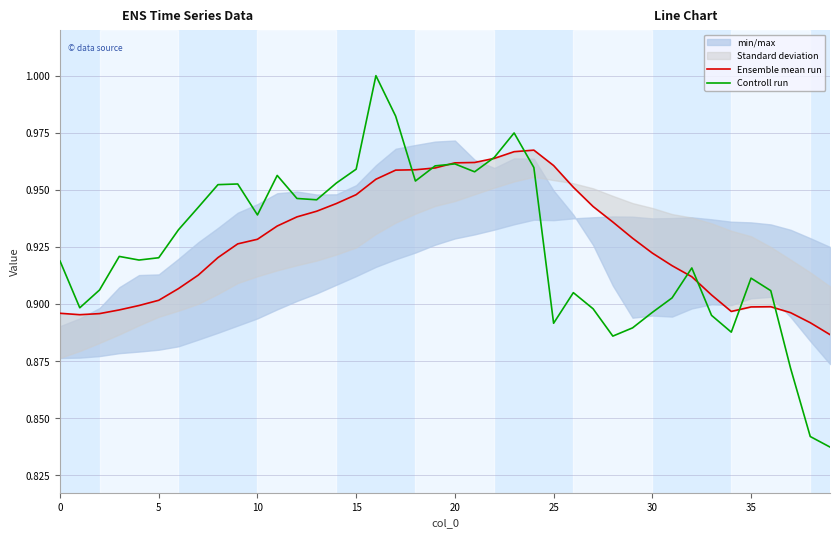

Is it true that Ensemble mean run equals 0.5 at 13?

False